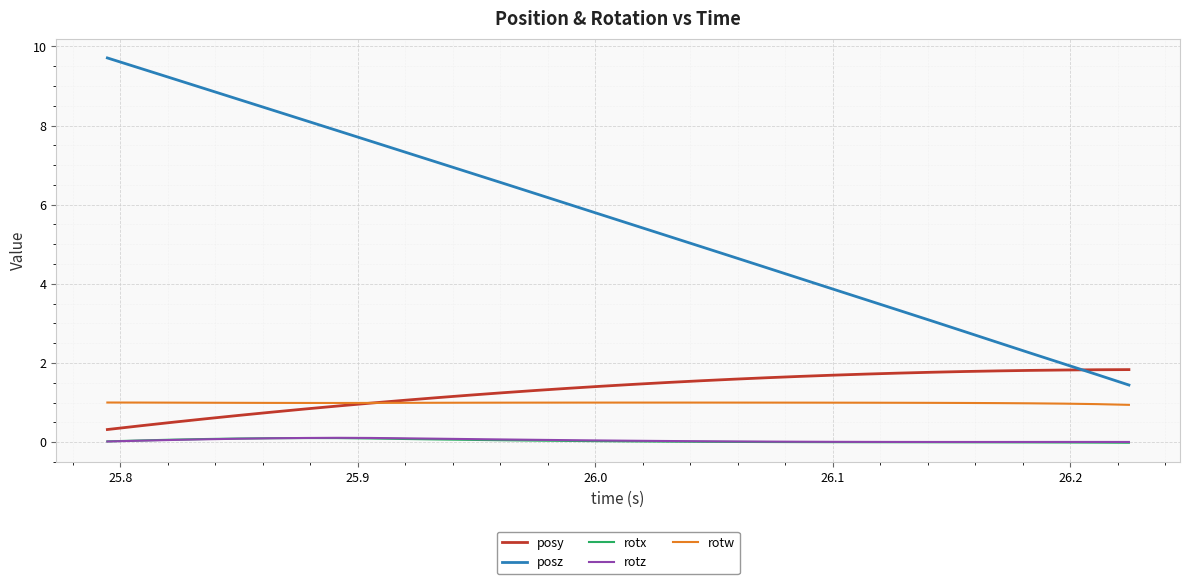

What is the sum of all posz values?

179.1